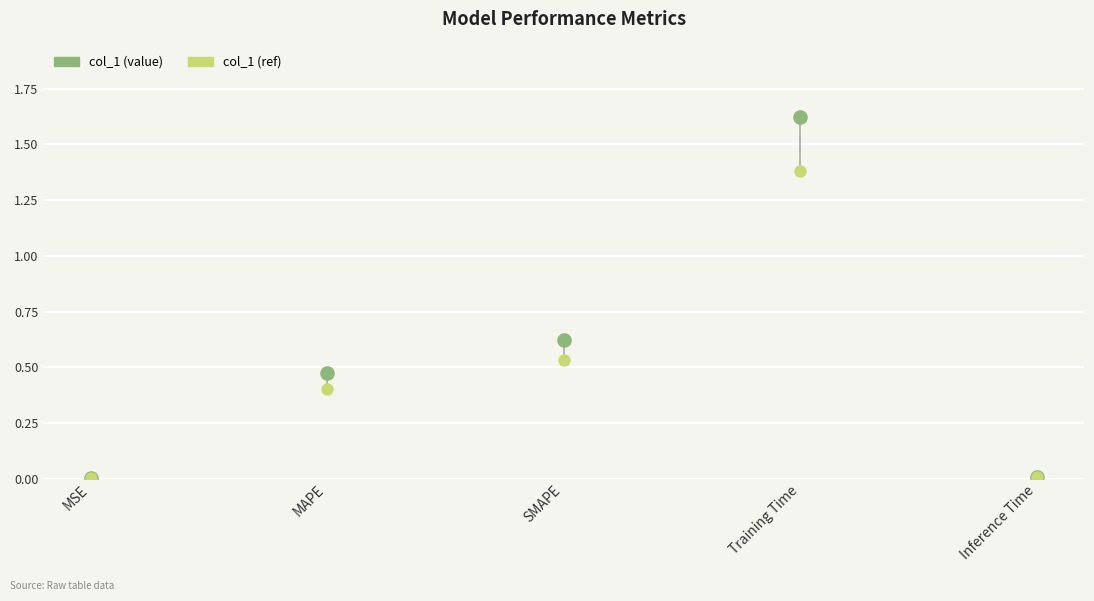

What are all the series names shown in the legend?

col_1 (value), col_1 (ref)